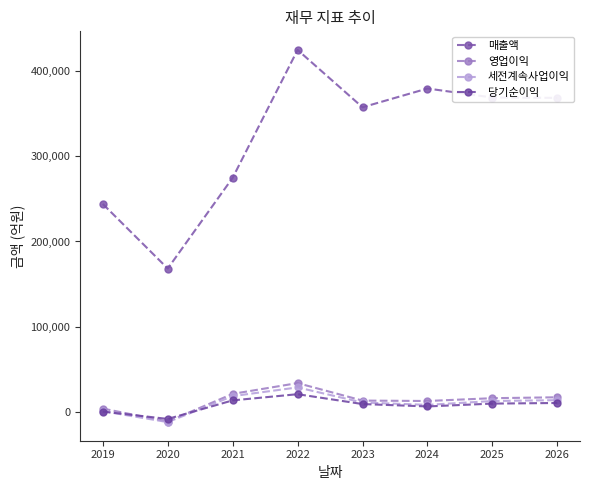

Reading left to right, list all the values displayed in this chart.

매출액: 2019=243942	2020=168297	2021=274639	2022=424460	2023=357267	2024=379266	2025=368693	2026=368296
영업이익: 2019=4201	2020=-10991	2021=21409	2022=34052	2023=13546	2024=13082	2025=16354	2026=17422
세전계속사업이익: 2019=1104	2020=-11678	2021=18780	2022=28985	2023=11317	2024=8528	2025=13028	2026=14071
당기순이익: 2019=654	2020=-7961	2021=13785	2022=21044	2023=9488	2024=6683	2025=10026	2026=10735